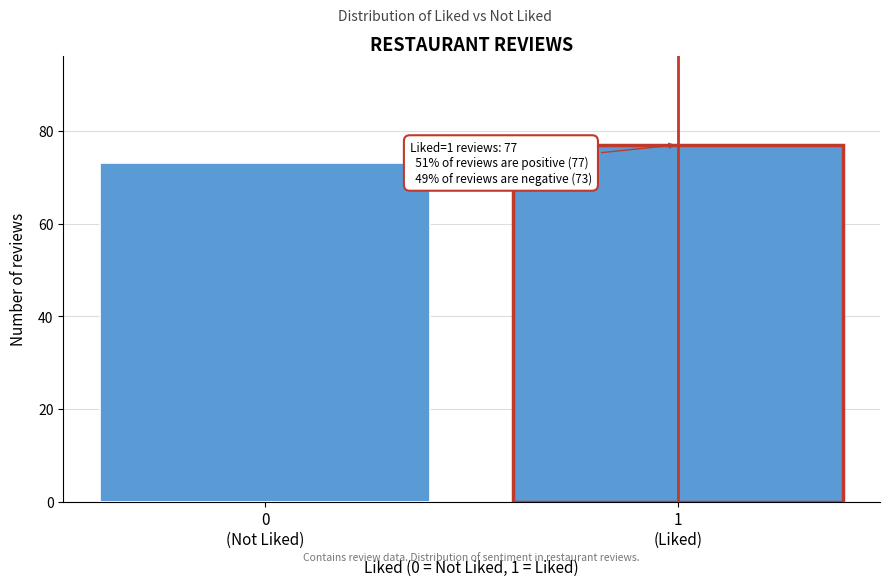

Reading left to right, list all the values displayed in this chart.

73	77